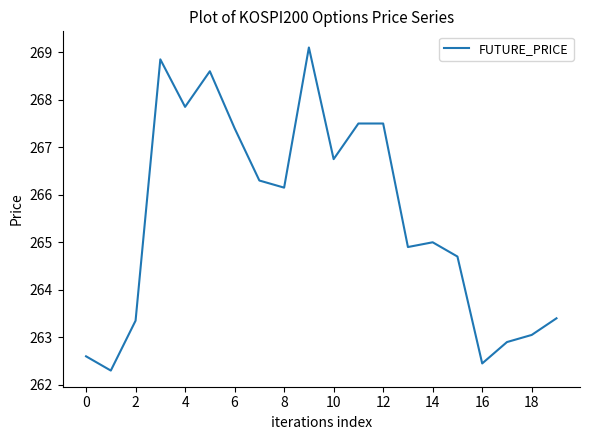

What is the maximum value shown in the chart?

269.1